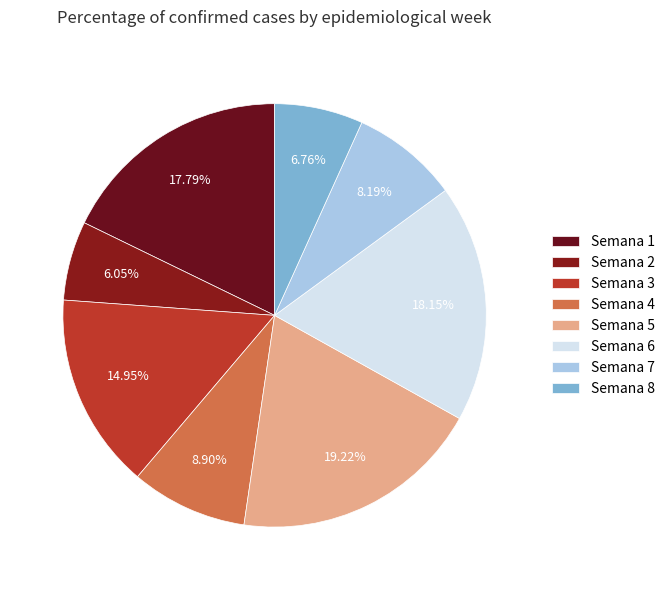

How many slices are in this pie chart?

8